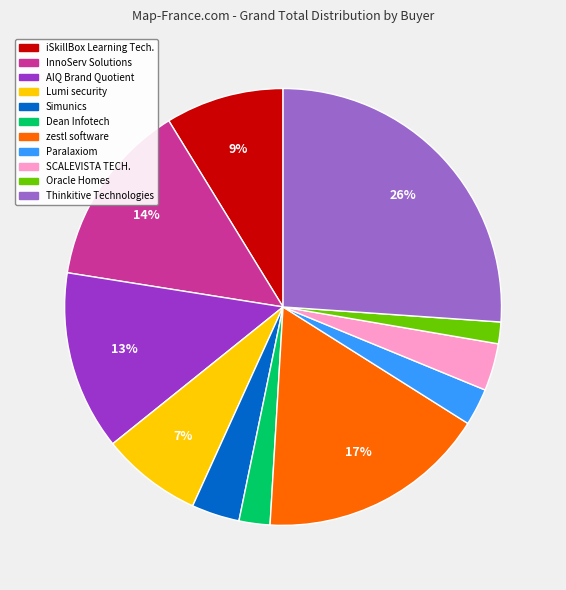

Is there any slice that represents more than half of the pie?

No